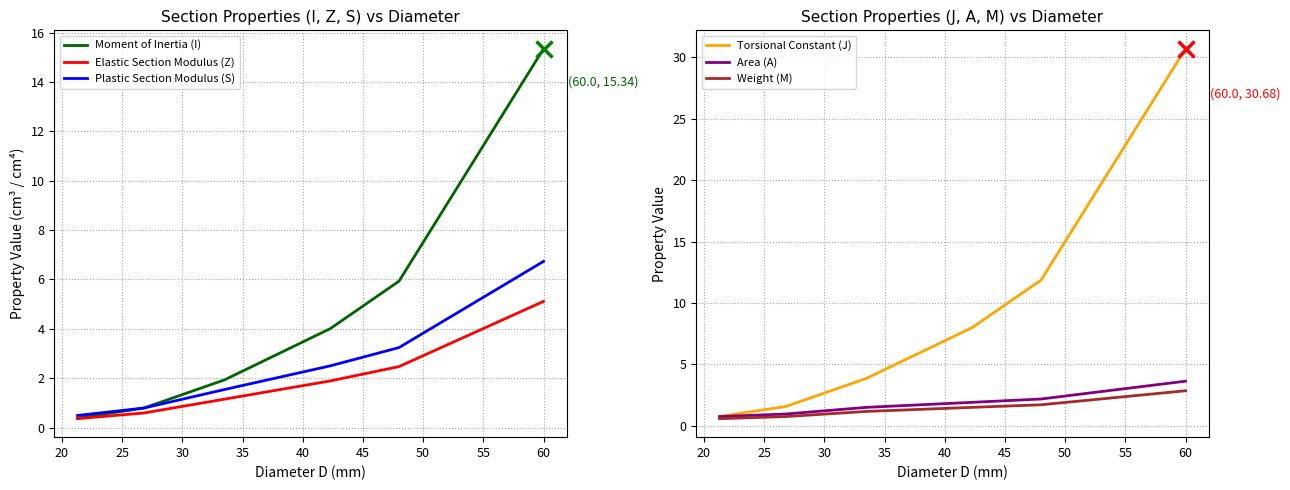

True or false: Torsional Constant (J) has more than 2 interior local peaks.

False